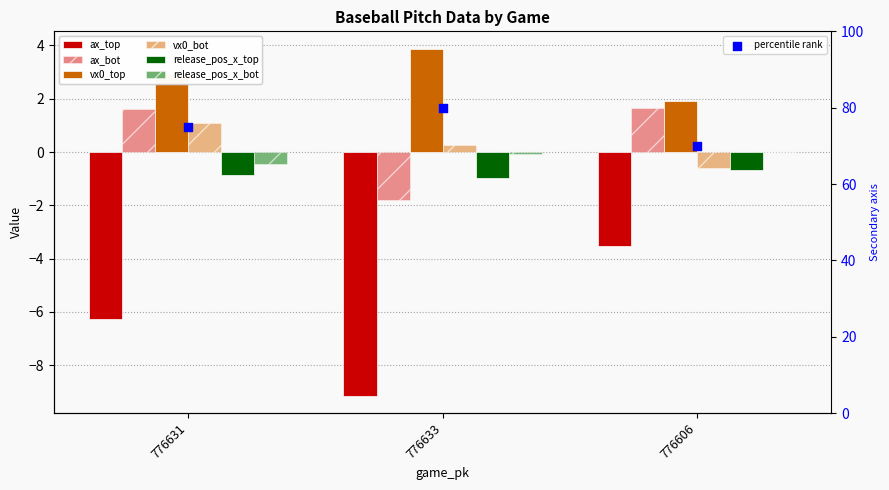

At how many categories does at least one series exceed -7?

3